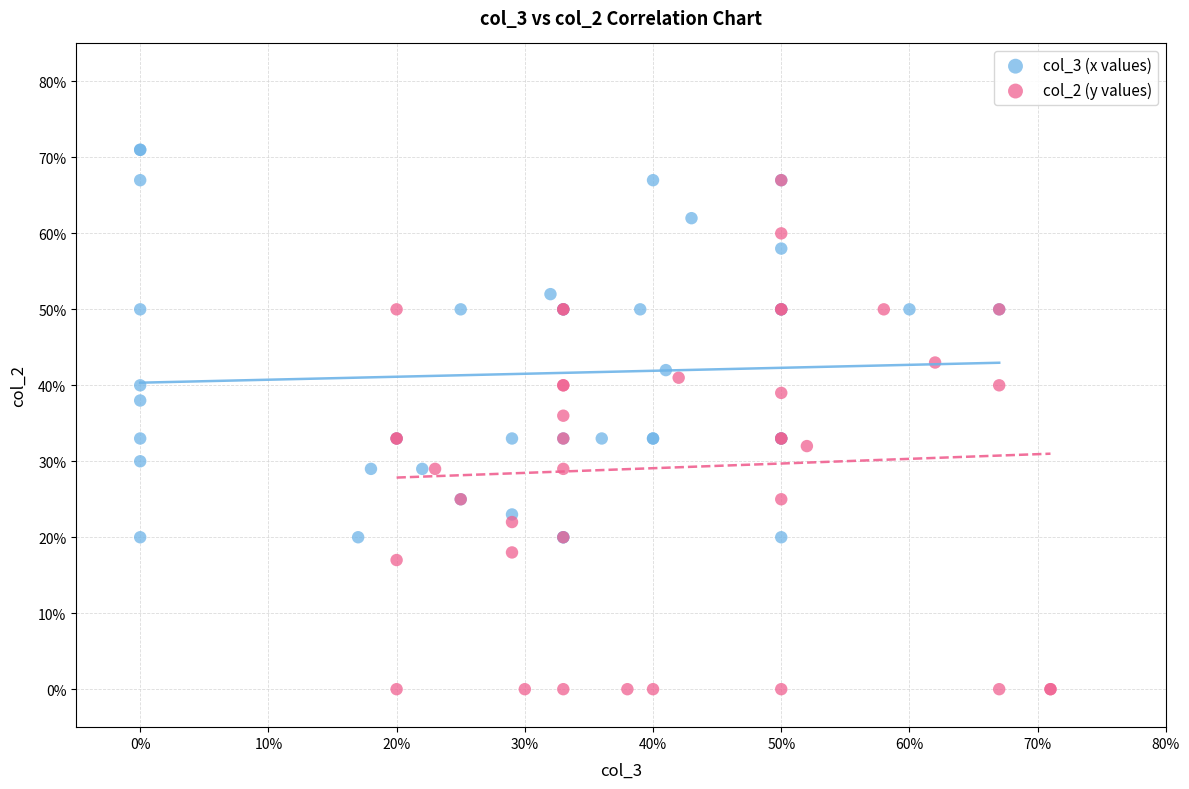

Which series reaches the maximum Y coordinate?

col_3 (x values)